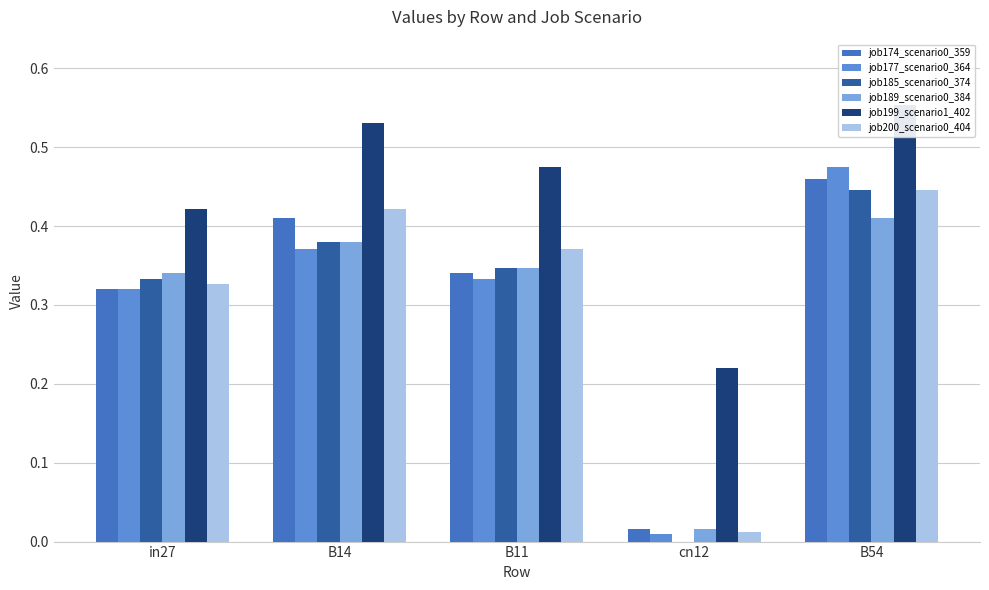

At how many categories does at least one series exceed 0?

5